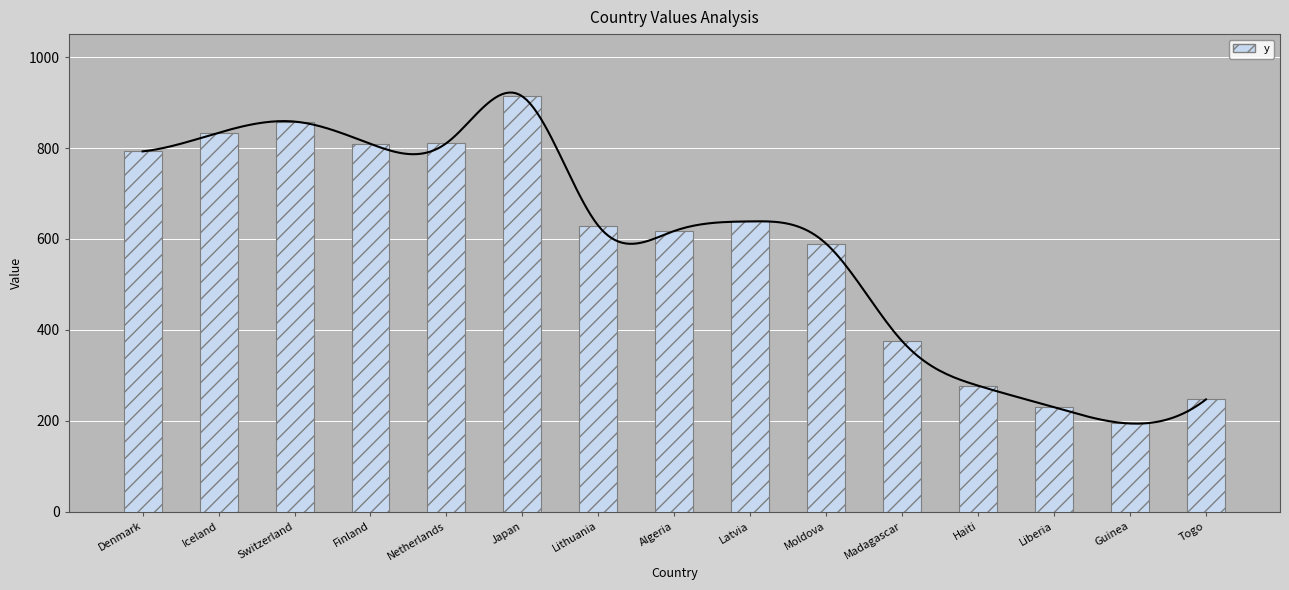

Rank the categories by value from lowest to highest.

Guinea, Liberia, Togo, Haiti, Madagascar, Moldova, Algeria, Lithuania, Latvia, Denmark, Finland, Netherlands, Iceland, Switzerland, Japan